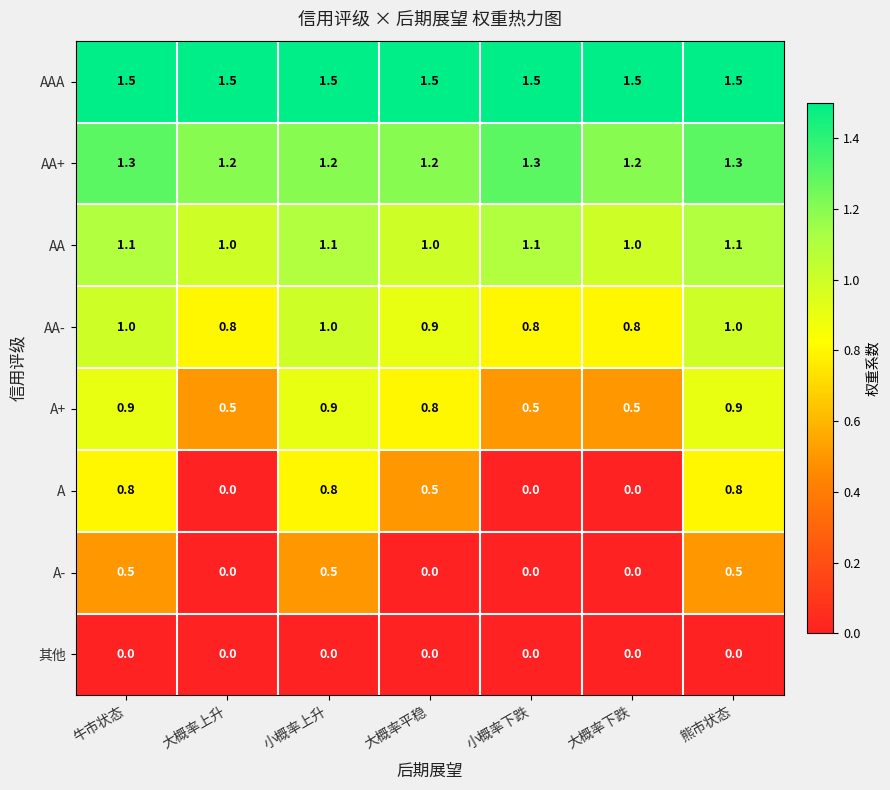

The AAA series shows 1.5 at 牛市状态. True or false?

True